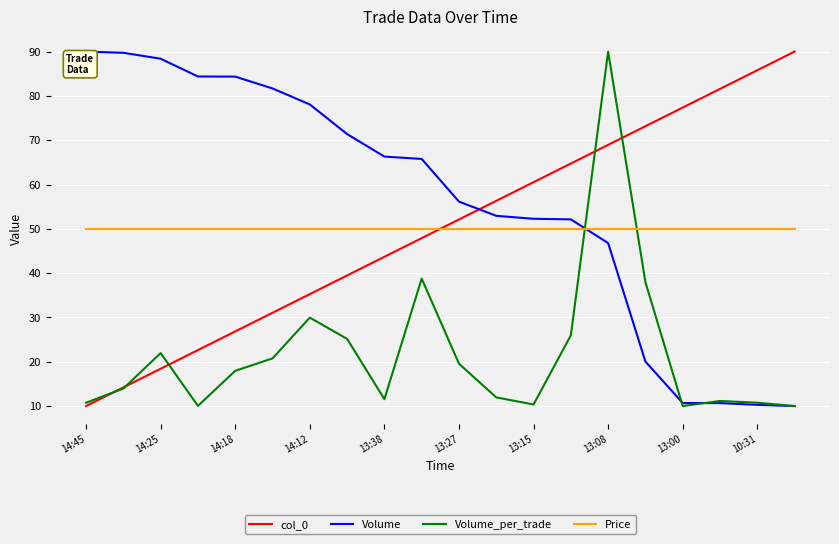

What is the maximum value for Volume_per_trade?

90.0